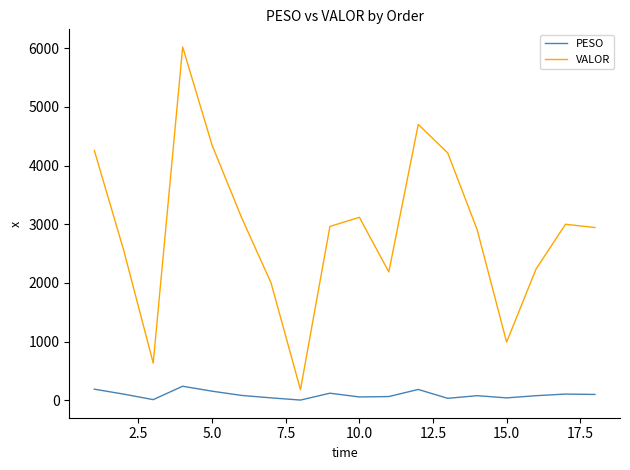

True or false: PESO and VALOR intersect in this chart.

False